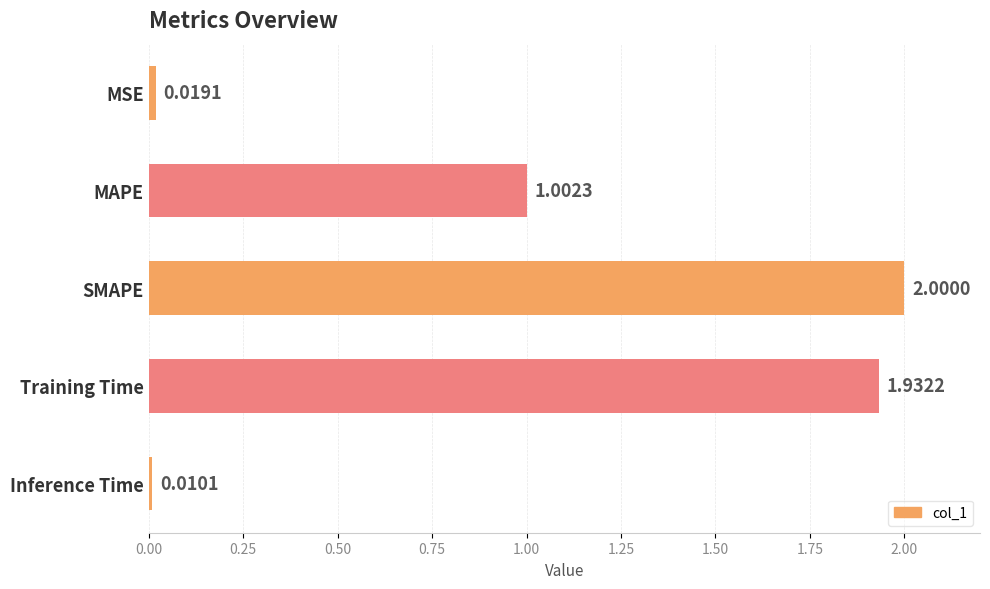

Which category has the highest value across all series?

SMAPE